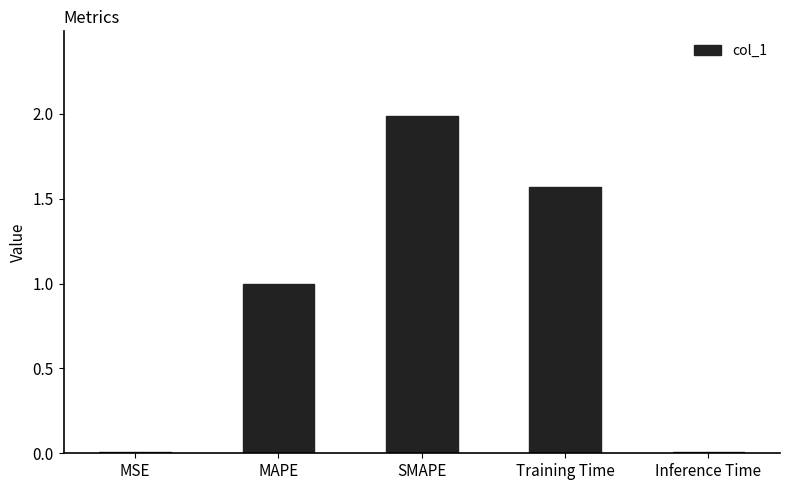

What is the difference between the maximum and minimum values?

2.0